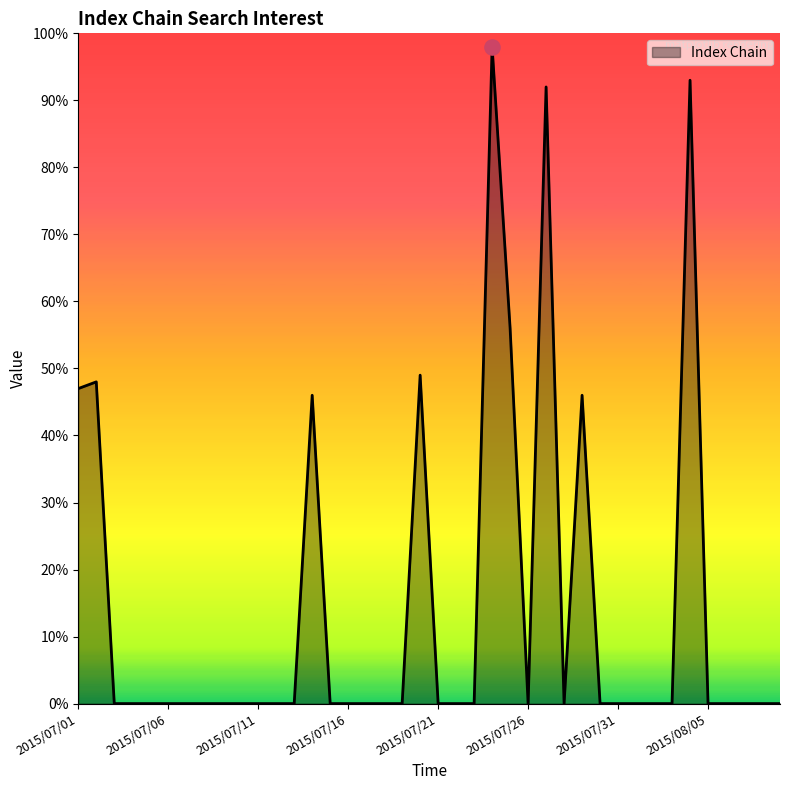

What is the greatest value displayed?

98